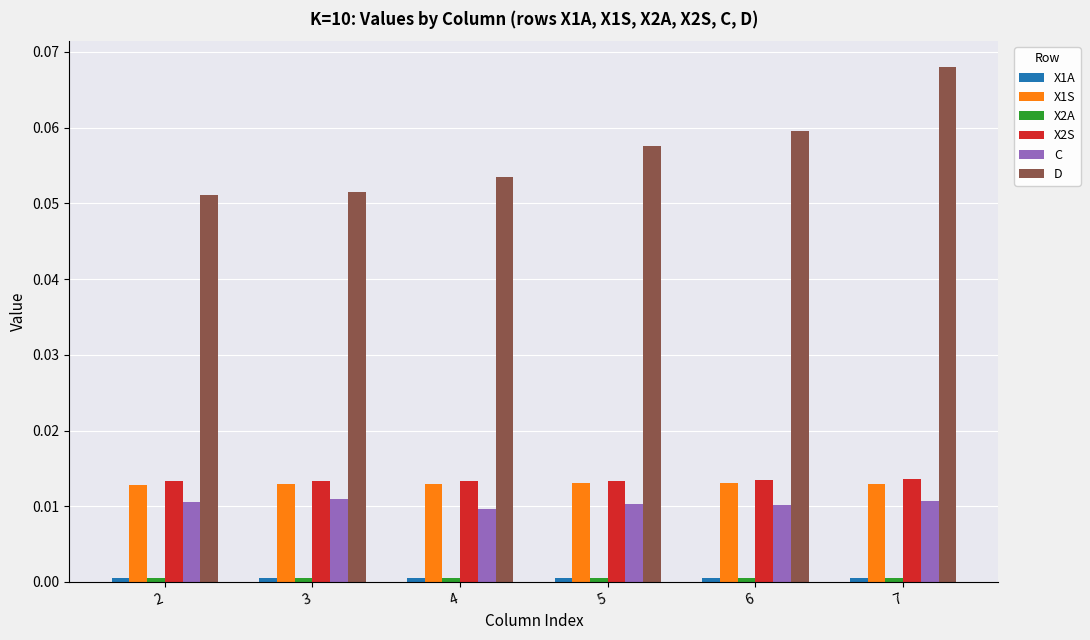

Which series has the widest spread of values?

D